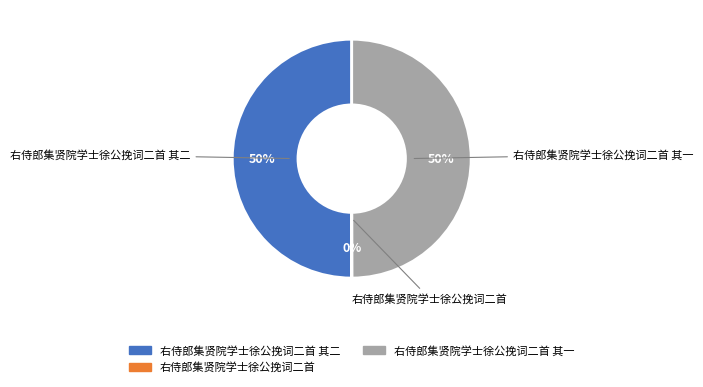

To the nearest percent, what is the difference between the largest and smallest slice percentages?

50%